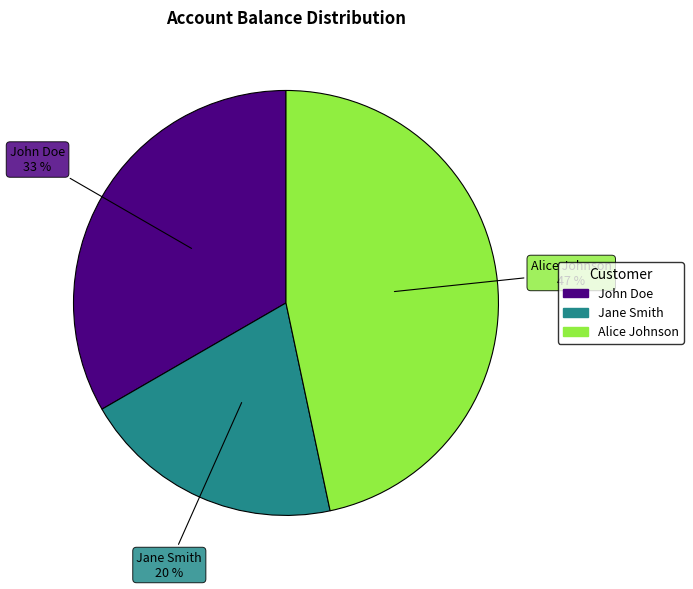

The Alice Johnson slice represents 54% of the pie. True or false?

False